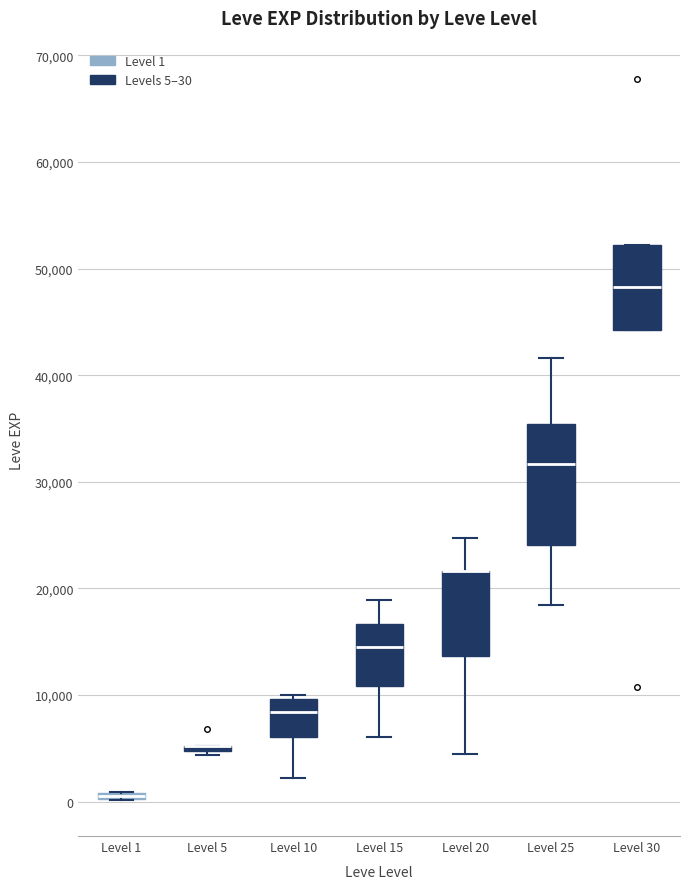

Comparing the boxes themselves (not the whiskers), which one is the tallest?

Level 25